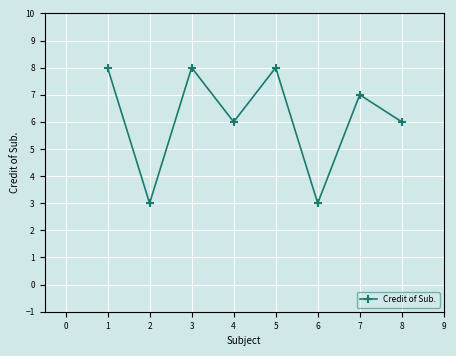

What is the greatest value displayed?

8